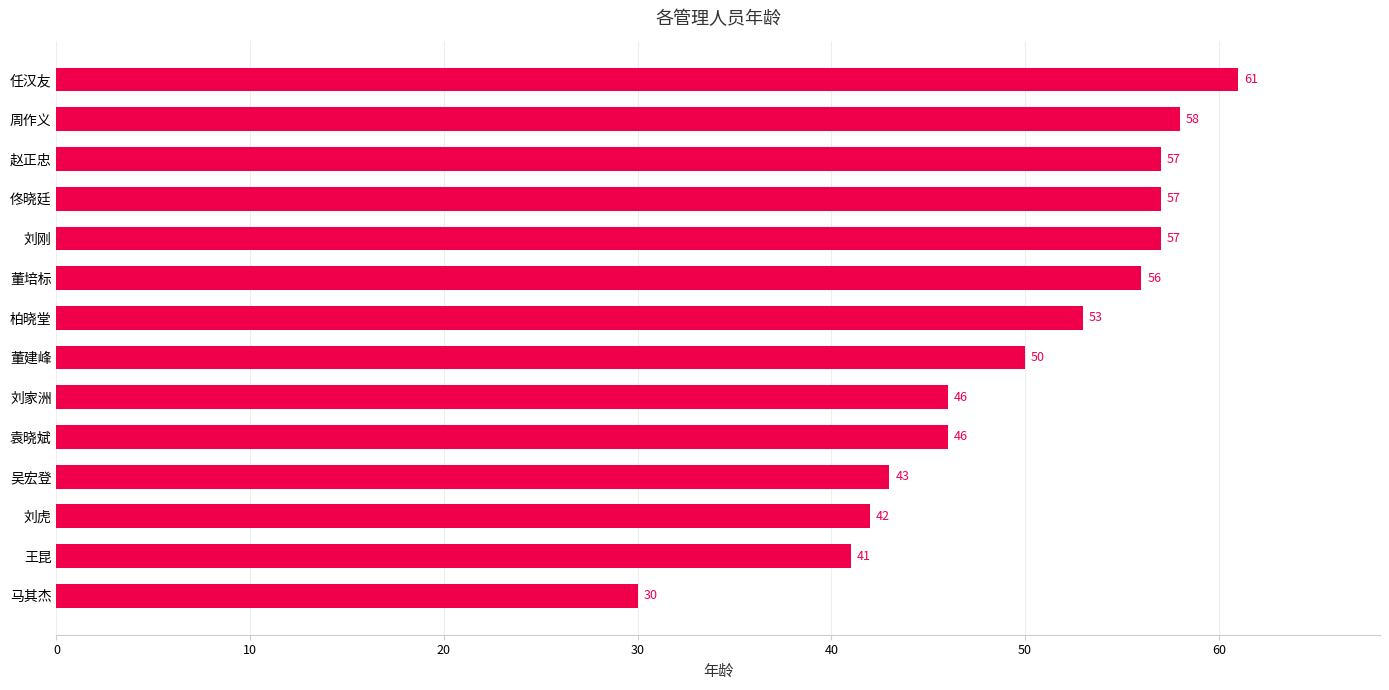

Is it true that the value at 周作义 is 91?

False